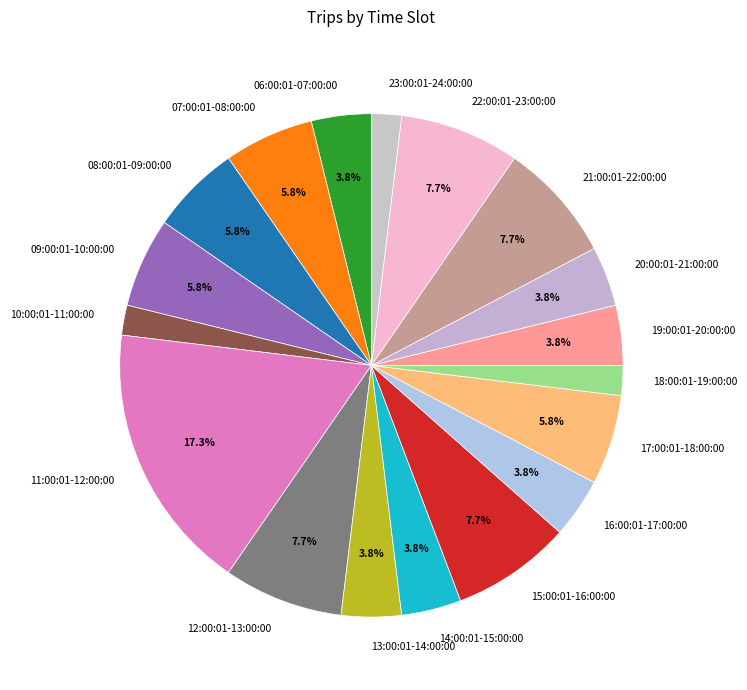

How many segments does this pie chart have?

18